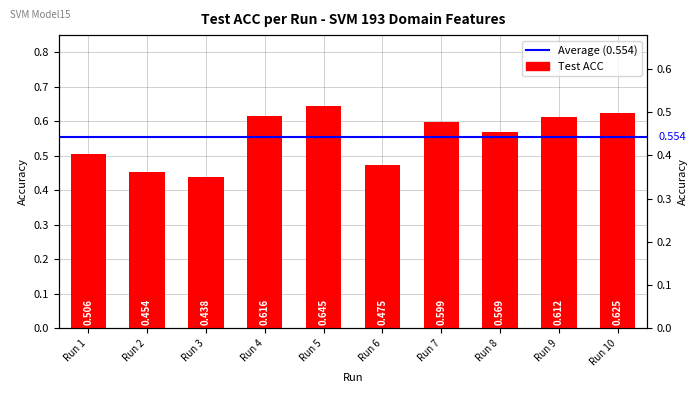

List the labels in order of value, smallest first.

Run 3, Run 2, Run 6, Run 1, Run 8, Run 7, Run 9, Run 4, Run 10, Run 5